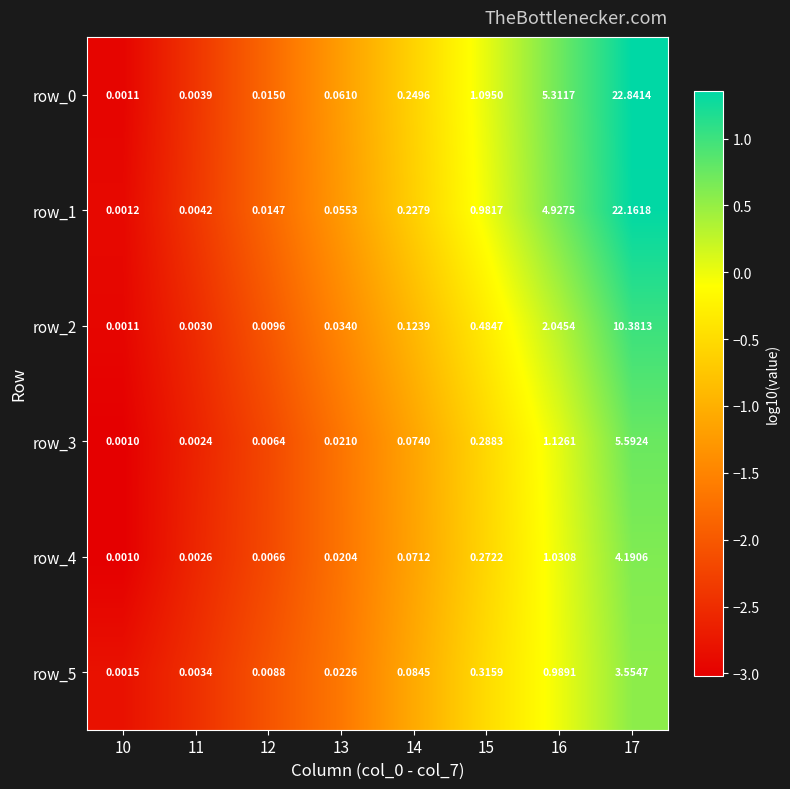

Is the value of row_5 at 17 greater than the value of row_0 at 16?

No